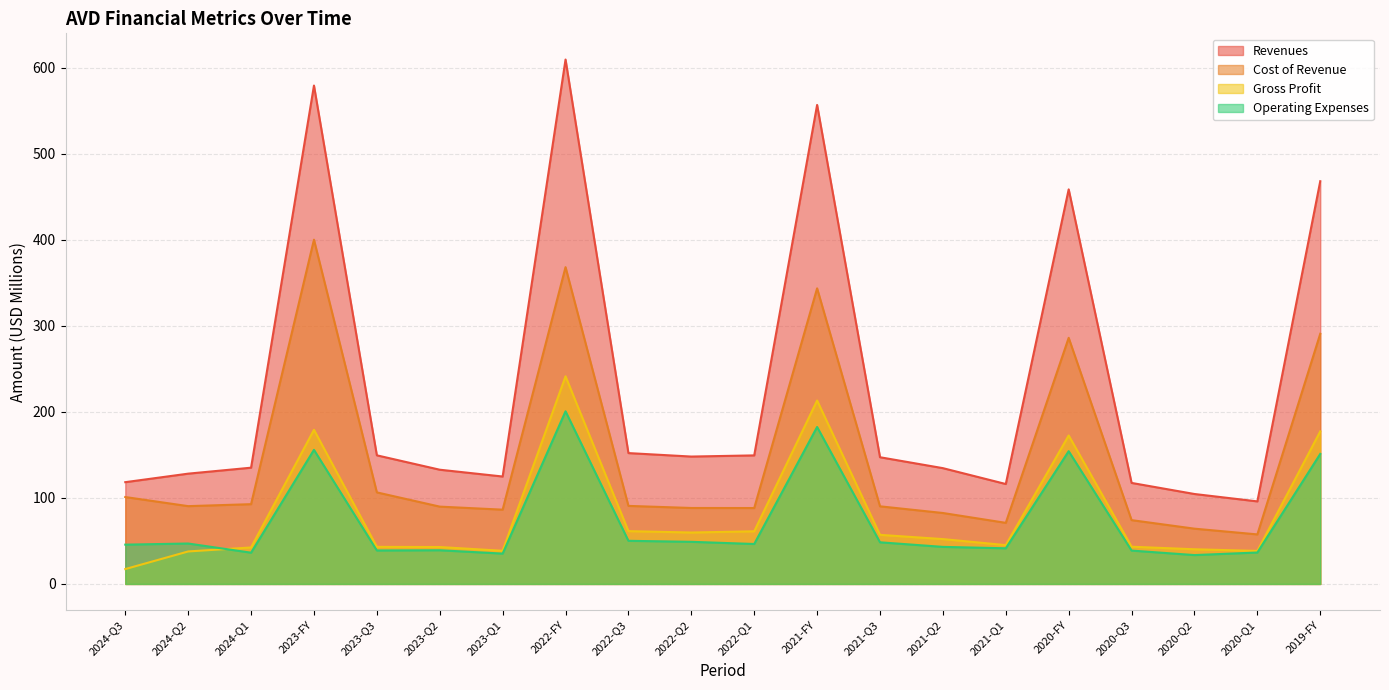

What position from the left is 2023-Q3?

5